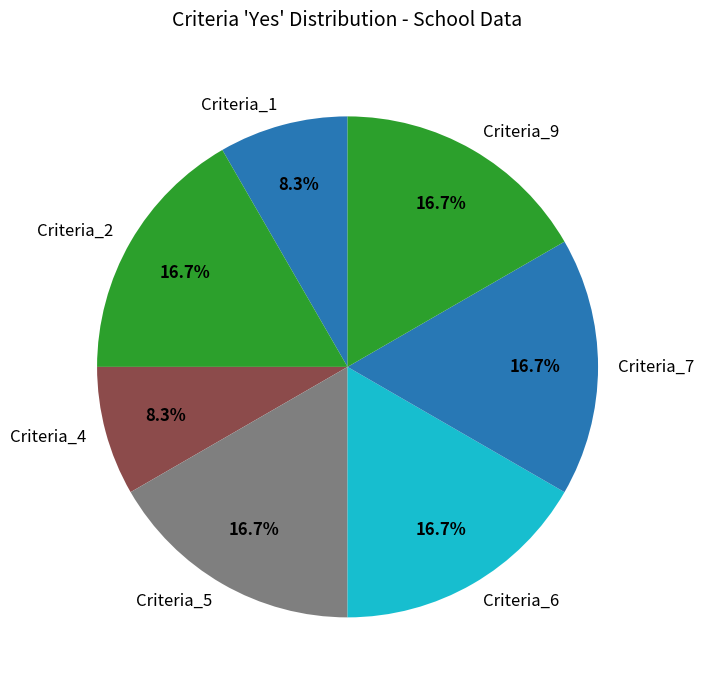

Is there any slice that represents more than half of the pie?

No